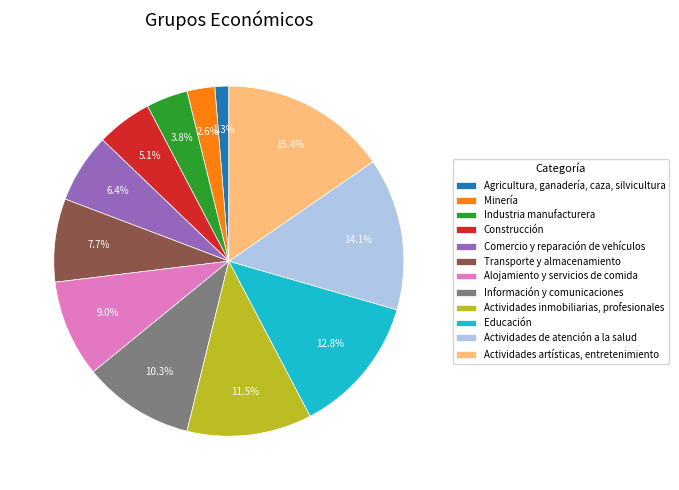

Which has a higher value, Actividades artísticas, entretenimiento or Comercio y reparación de vehículos?

Actividades artísticas, entretenimiento